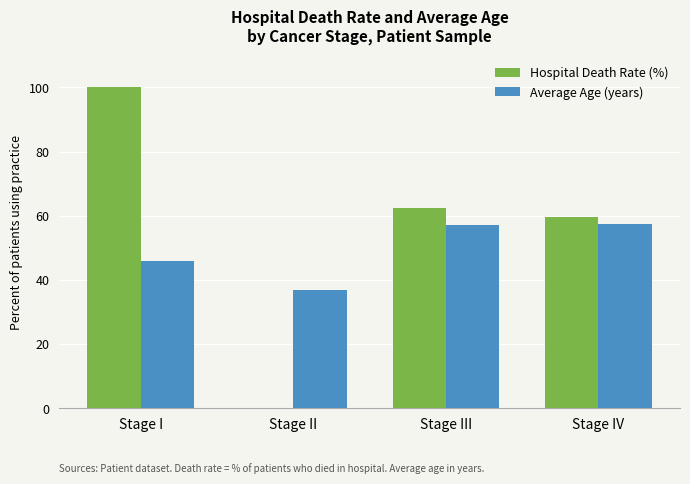

What is the sum of the Hospital Death Rate (%) values at Stage IV and Stage II?

59.6